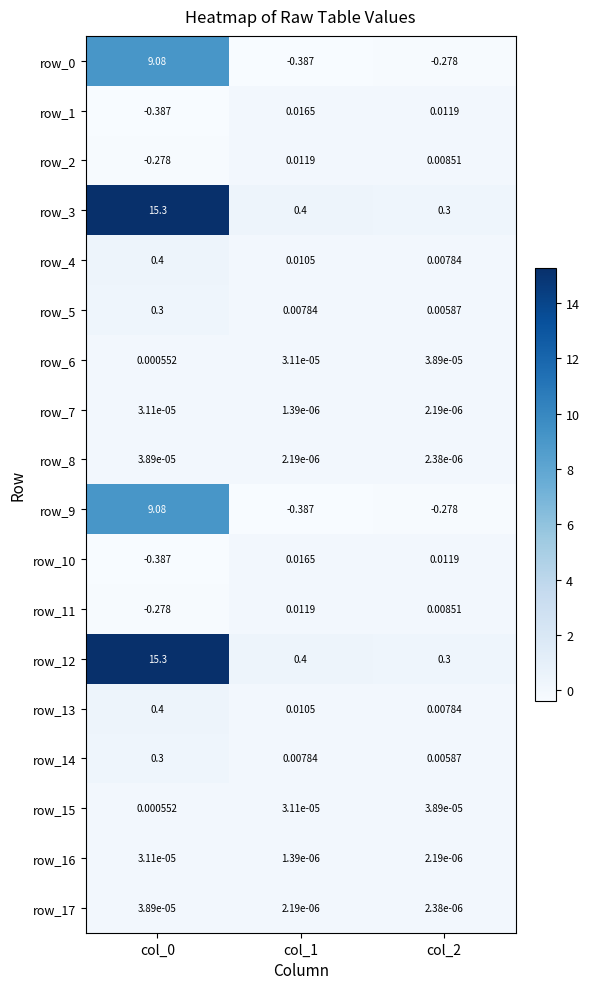

Is the value of row_7 at col_2 greater than the value of row_8 at col_0?

No